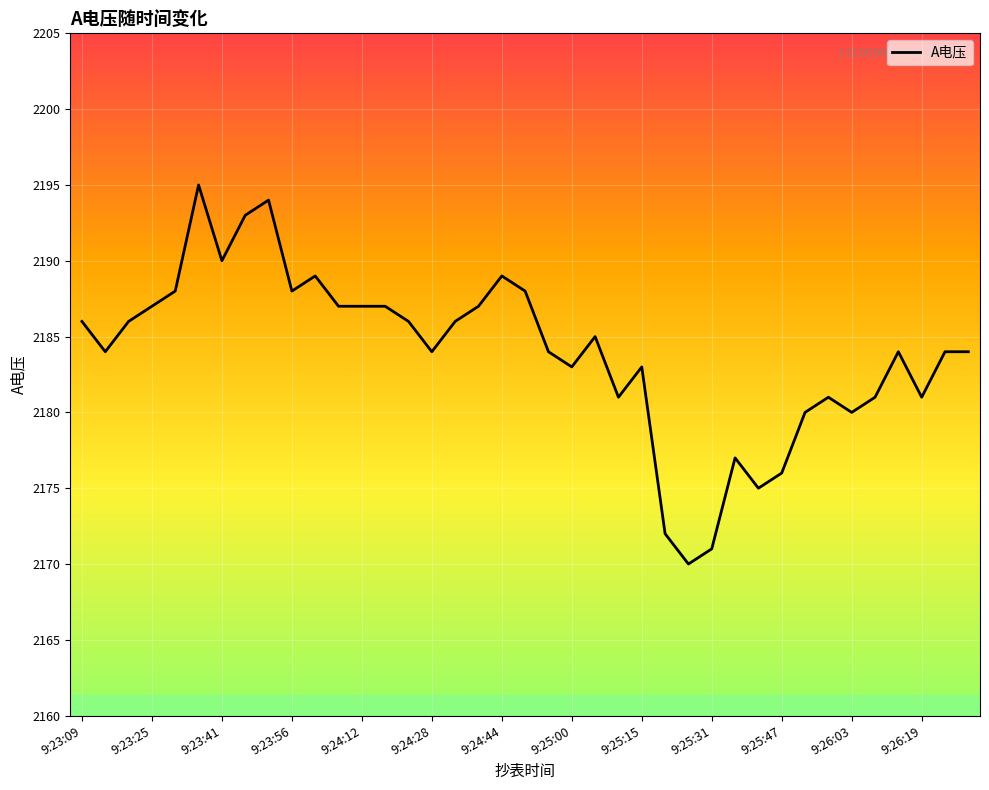

Reading left to right, transcribe all the data shown in this chart.

2186	2184	2186	2187	2188	2195	2190	2193	2194	2188	2189	2187	2187	2187	2186	2184	2186	2187	2189	2188	2184	2183	2185	2181	2183	2172	2170	2171	2177	2175	2176	2180	2181	2180	2181	2184	2181	2184	2184